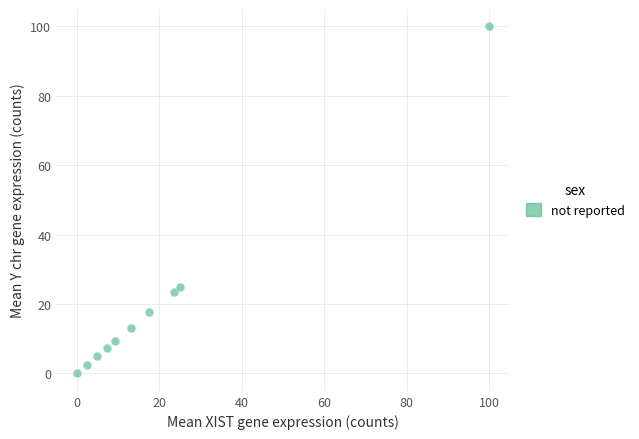

What is the average X value?

20.3